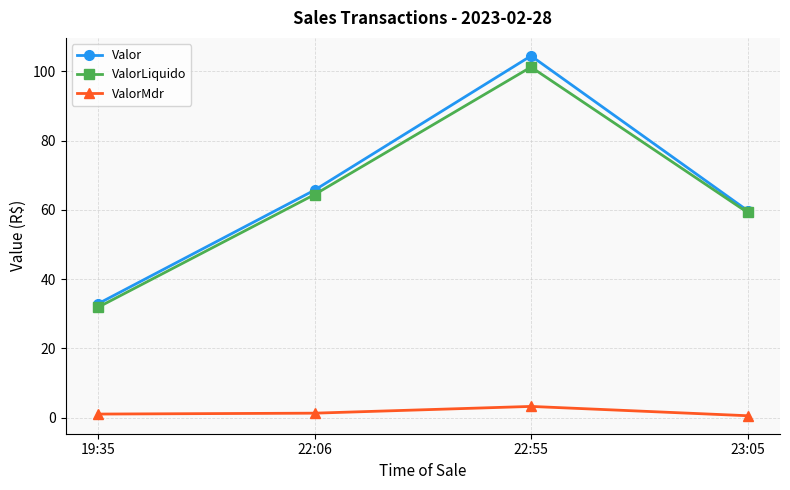

Rank the series by their maximum value, from lowest to highest.

ValorMdr, ValorLiquido, Valor